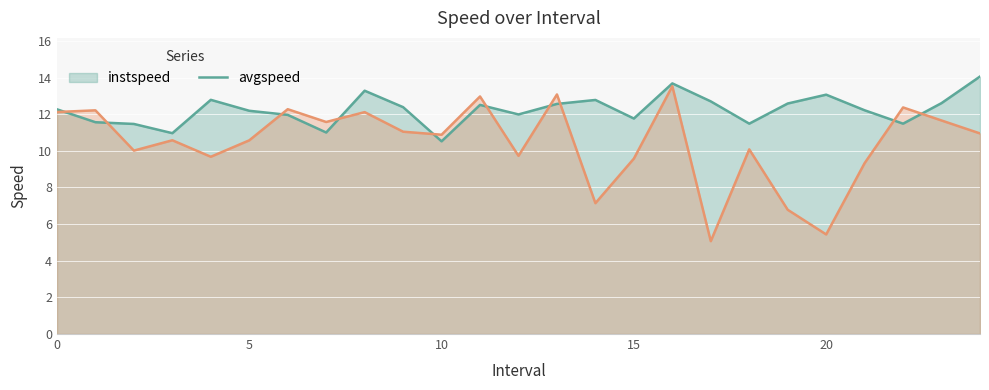

What is the sum of all instspeed values?

305.9